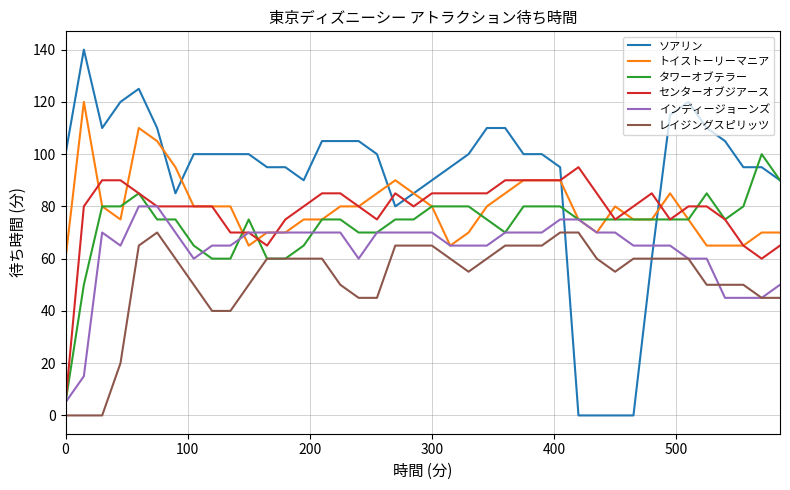

Which series has the largest range (max minus min)?

ソアリン